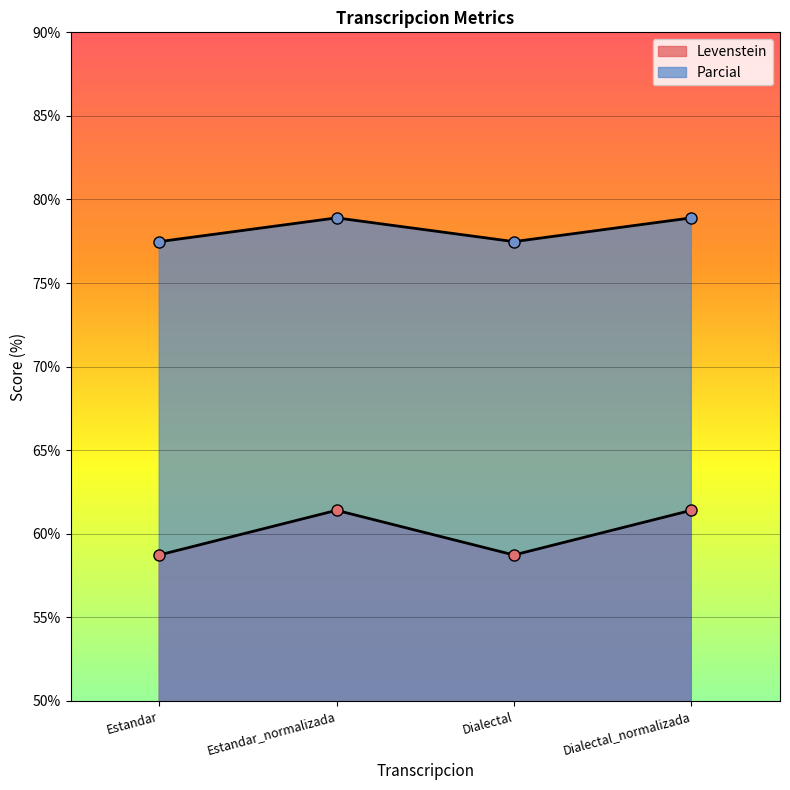

What is the label of the 2nd point from the right?

Dialectal